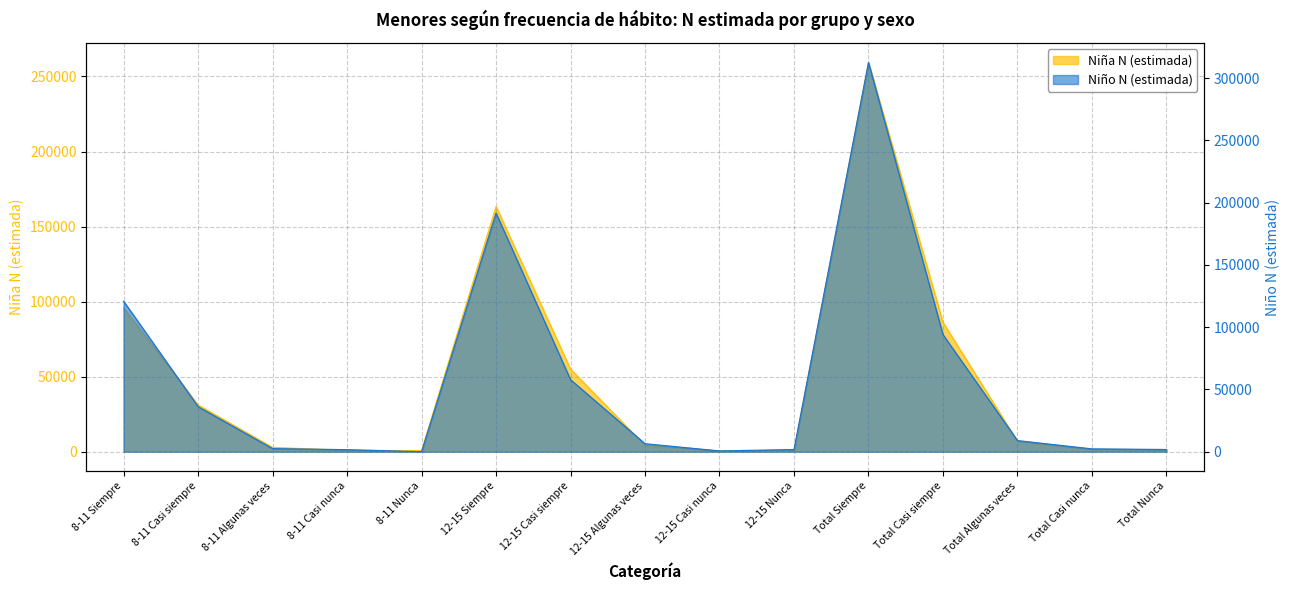

Reading left to right, transcribe all the data shown in this chart.

Niña N (estimada): 8-11 Siempre=95983	8-11 Casi siempre=31167	8-11 Algunas veces=2859	8-11 Casi nunca=936	8-11 Nunca=701	12-15 Siempre=163361	12-15 Casi siempre=55053	12-15 Algunas veces=4135	12-15 Casi nunca=562	12-15 Nunca=757	Total Siempre=259344	Total Casi siempre=86220	Total Algunas veces=6994	Total Casi nunca=1498	Total Nunca=1458
Niño N (estimada): 8-11 Siempre=120884	8-11 Casi siempre=36194	8-11 Algunas veces=2503	8-11 Casi nunca=1657	8-11 Nunca=0	12-15 Siempre=191735	12-15 Casi siempre=57872	12-15 Algunas veces=6454	12-15 Casi nunca=641	12-15 Nunca=1775	Total Siempre=312618	Total Casi siempre=94065	Total Algunas veces=8957	Total Casi nunca=2298	Total Nunca=1775